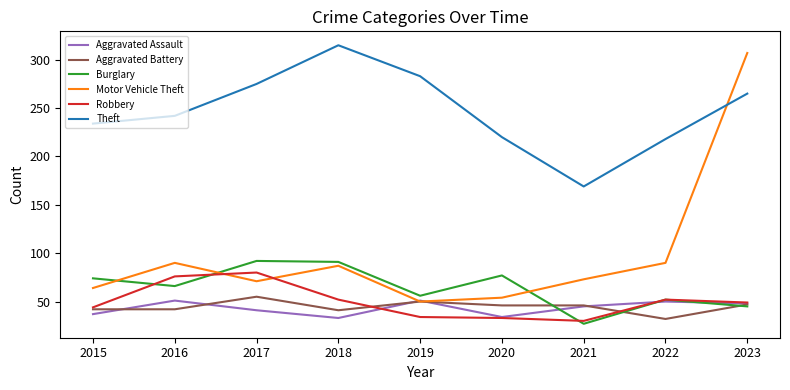

What is the difference between the maximum and second lowest values in the Robbery series?

47